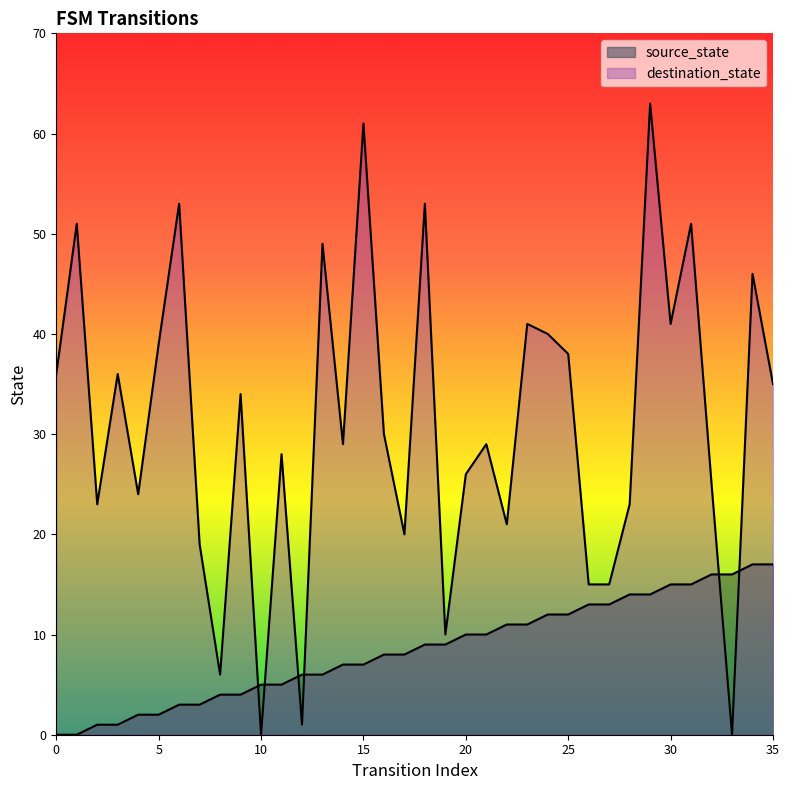

Which series has the widest spread of values?

destination_state